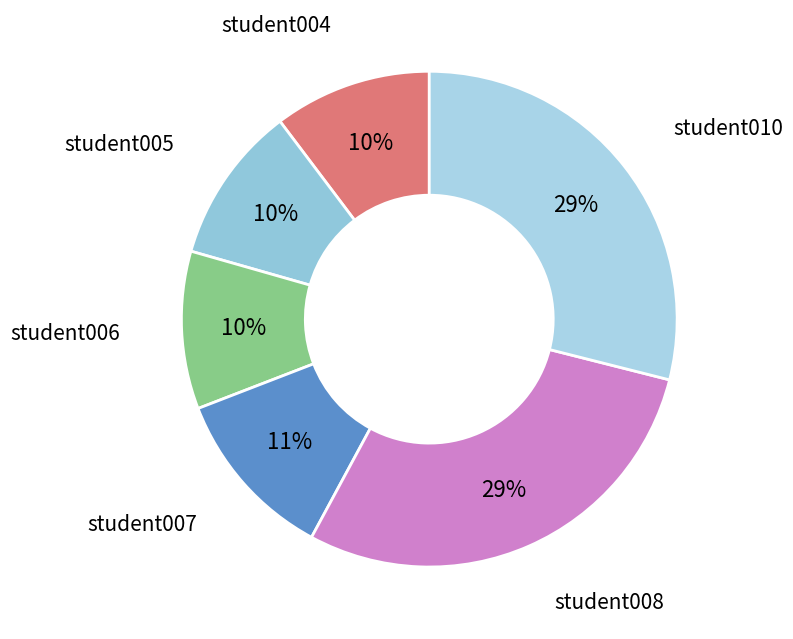

How many slices are in this pie chart?

6